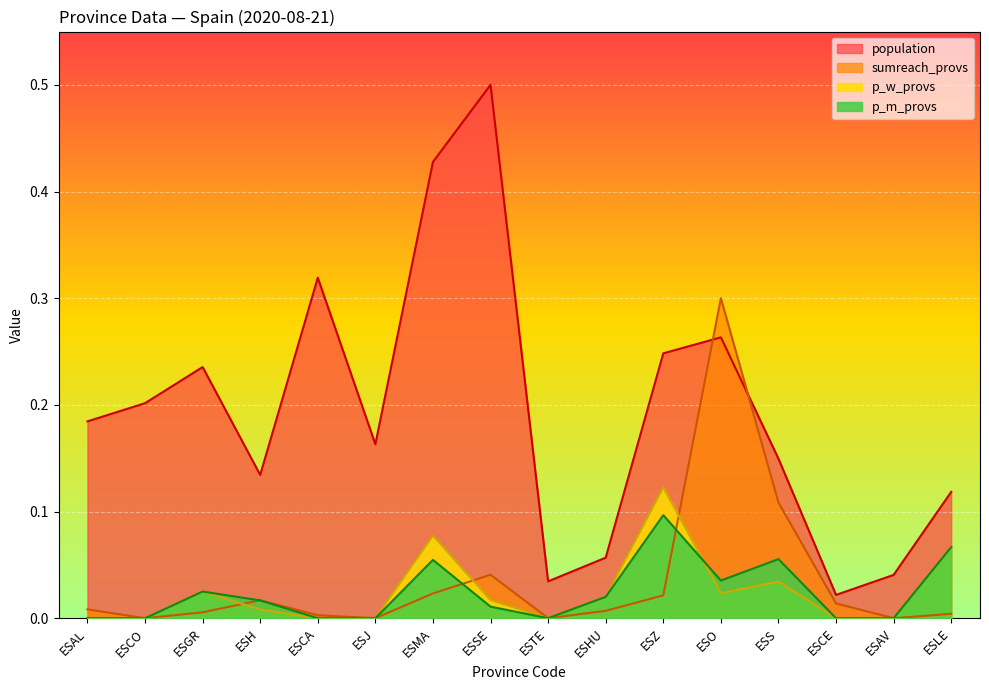

At which category does population reach its first local peak?

ESGR